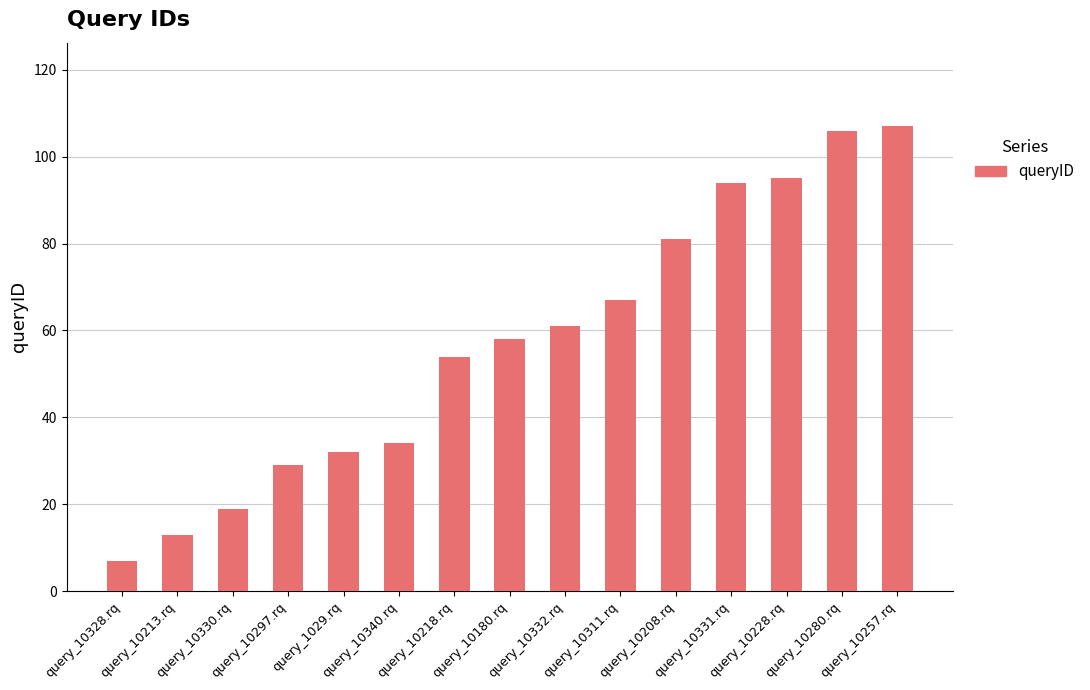

What is the value of the 1st bar from the left?

7